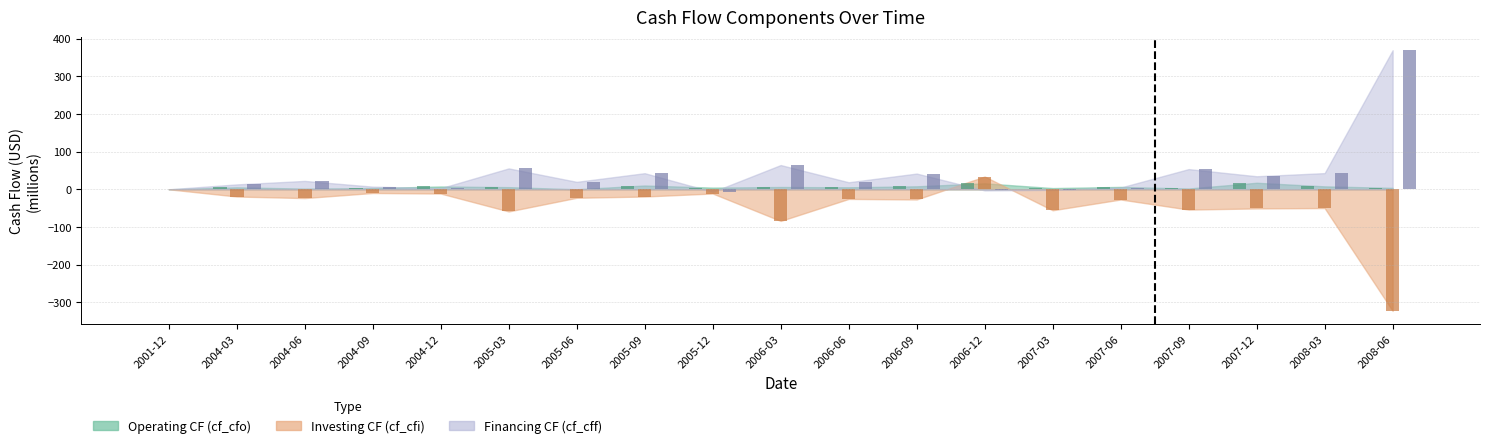

Does the chart contain stacked bars?

No